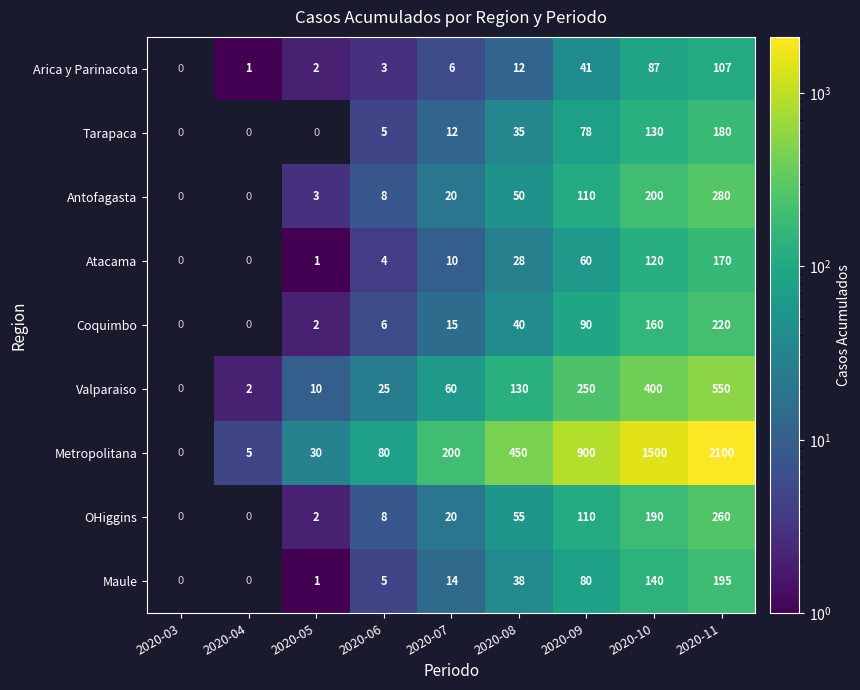

What is the difference between the OHiggins values at 2020-09 and 2020-08?

55